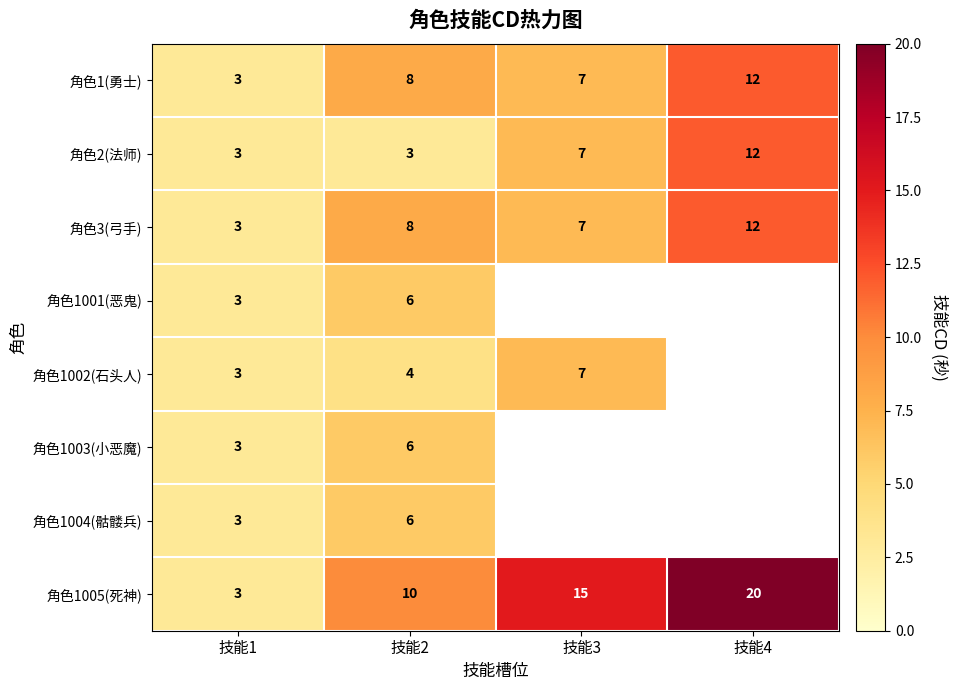

What is the lowest value of the 角色1(勇士) series?

3